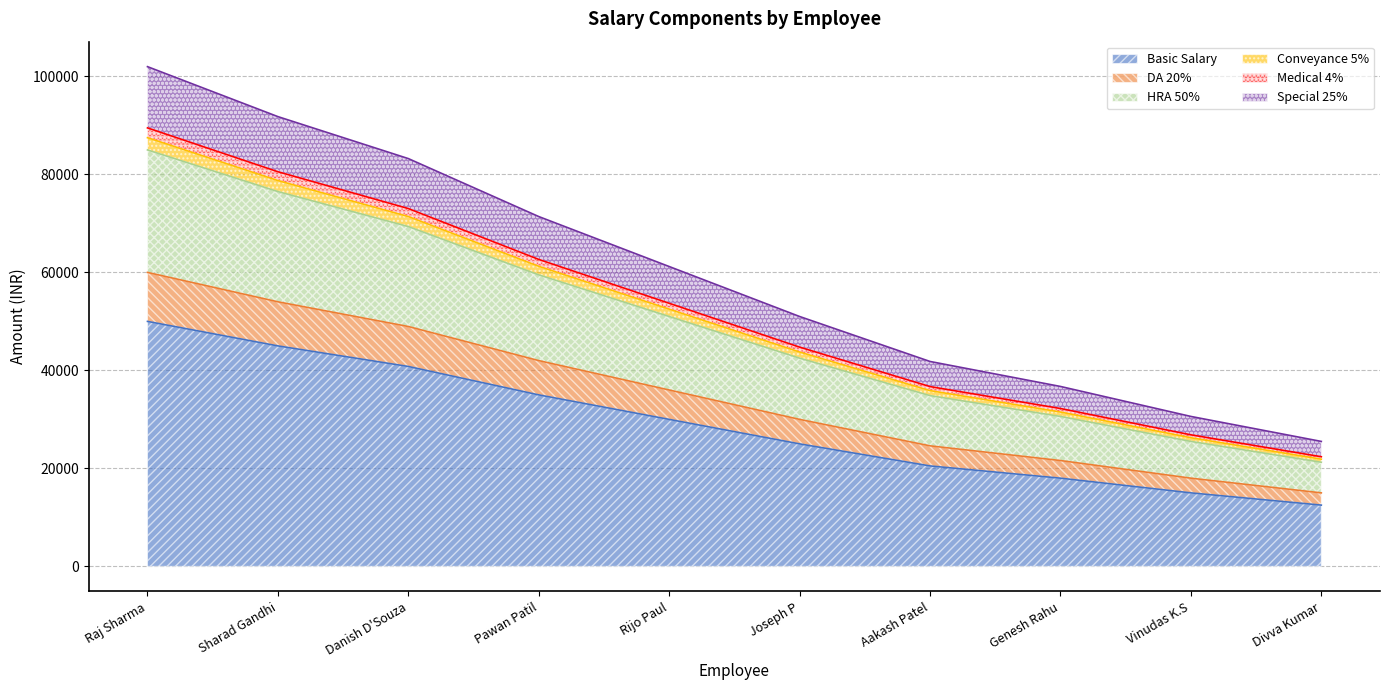

Which label corresponds to the smallest value in the chart?

Divva Kumar